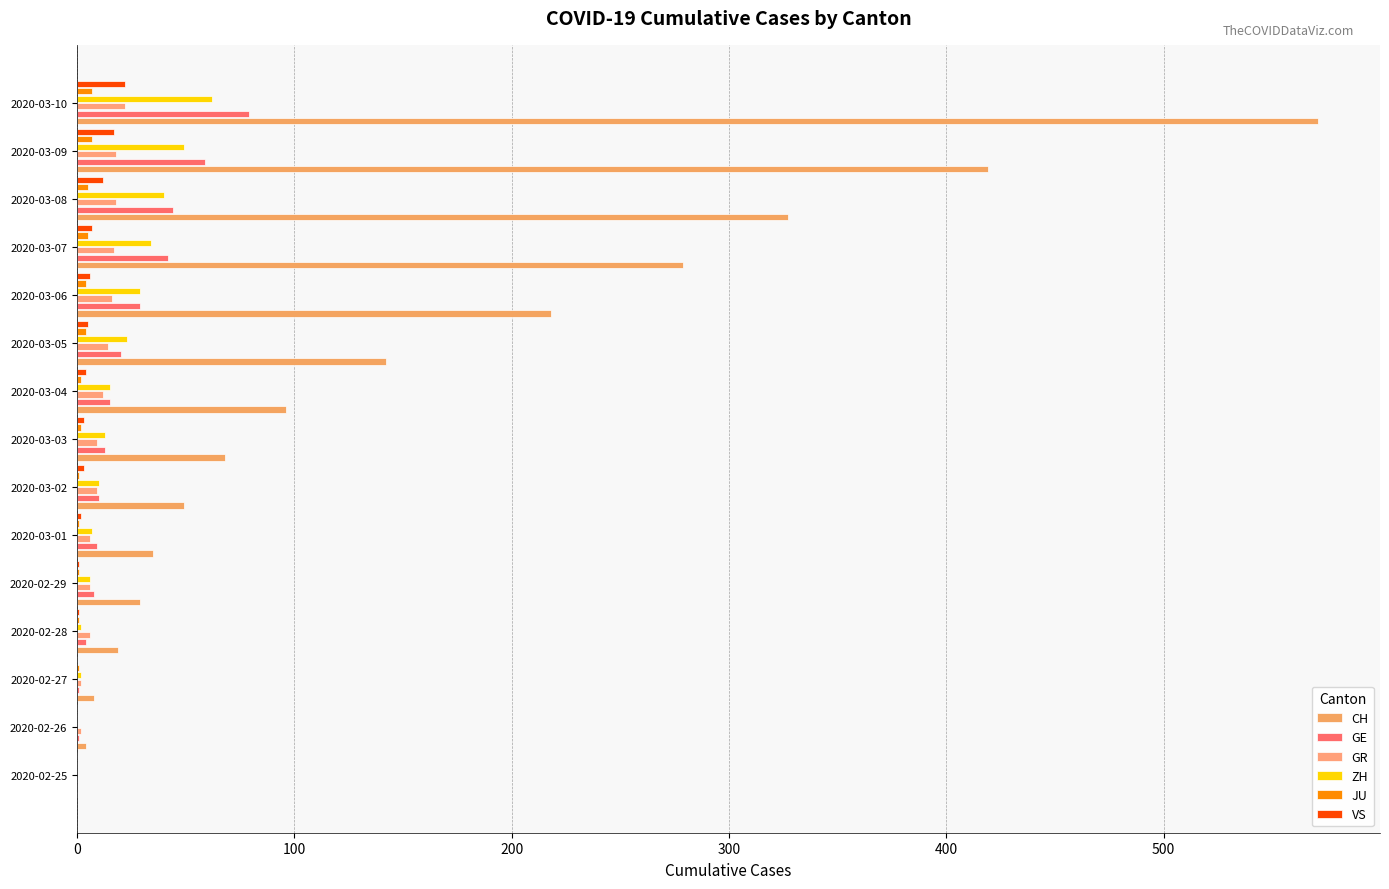

Which series has the largest total across all categories?

CH